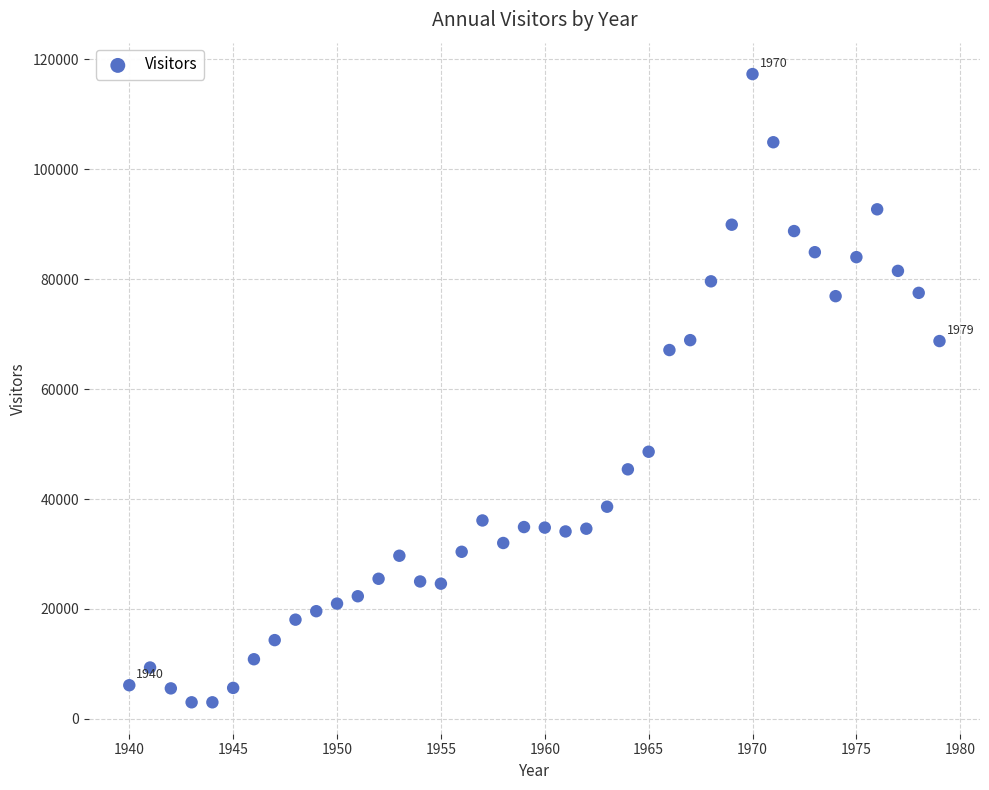

What is the range of X values (max minus min)?

39